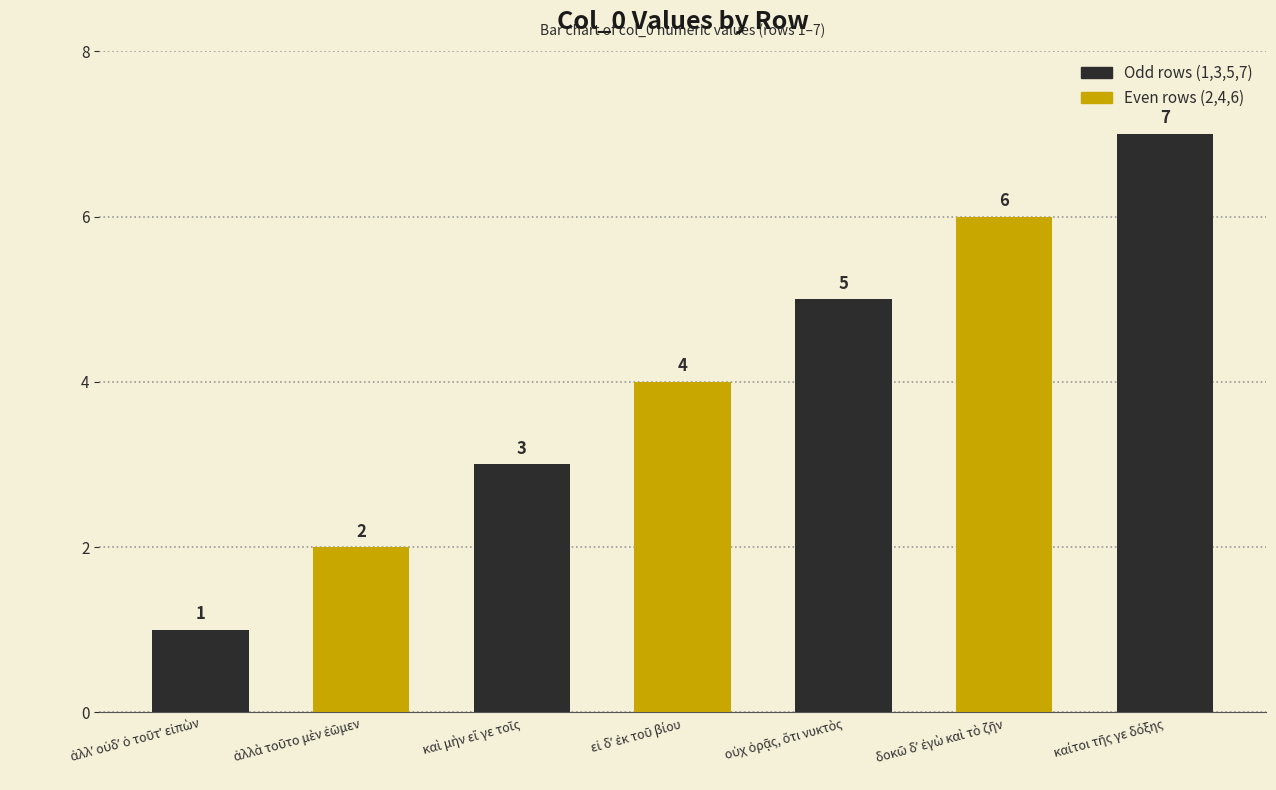

How many data points are less than 4?

3